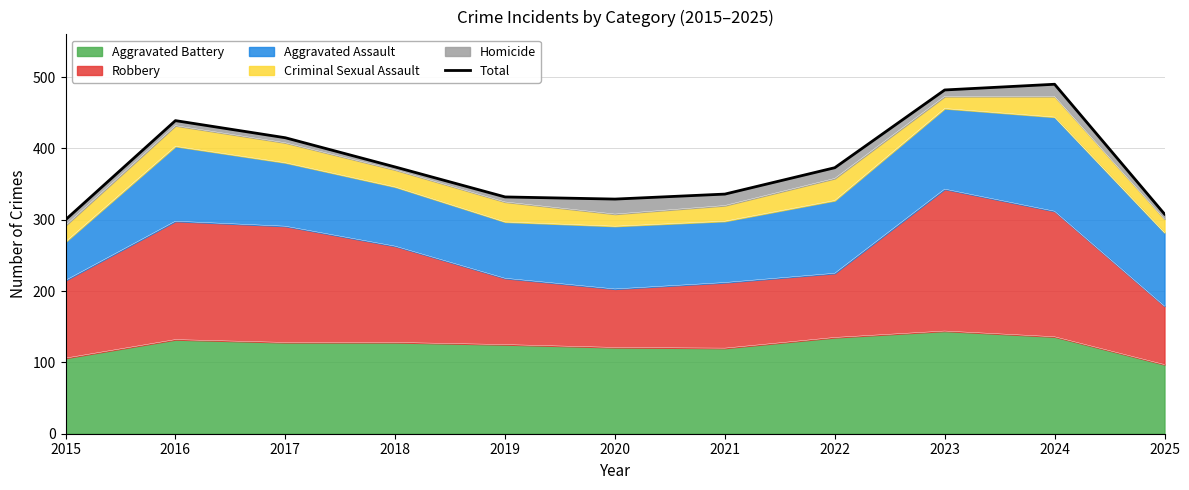

Reading right to left, extract all data points from this chart.

2025=308	2024=490	2023=482	2022=373	2021=336	2020=329	2019=332	2018=374	2017=415	2016=439	2015=300